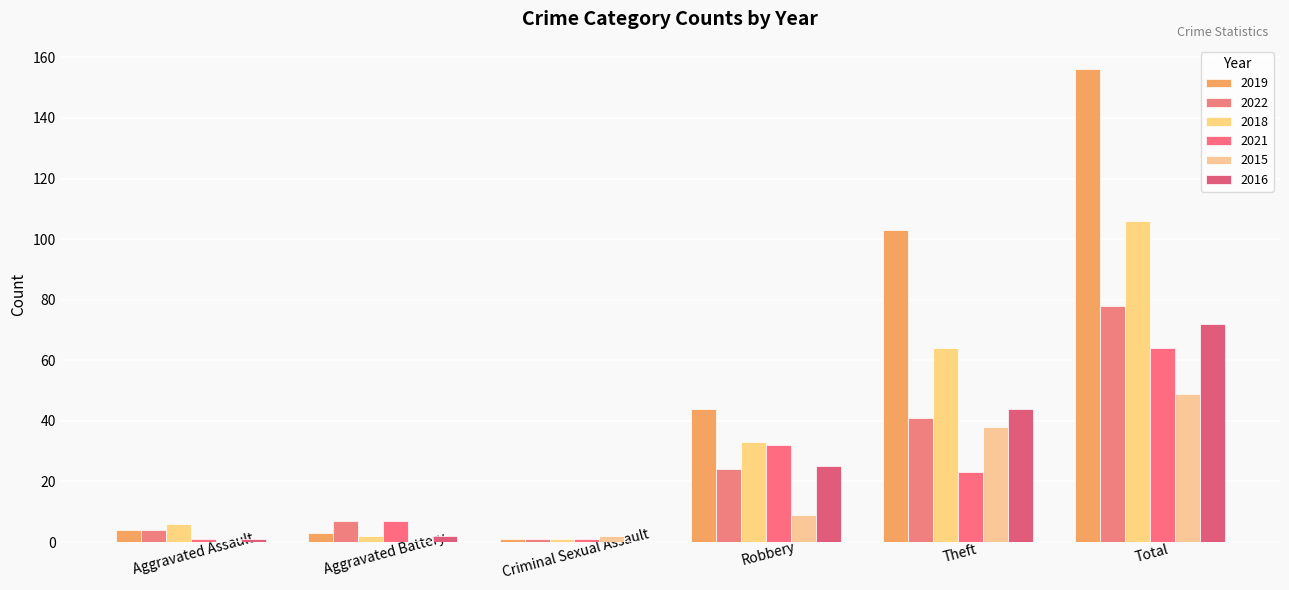

Which category has the highest value across all series?

Total